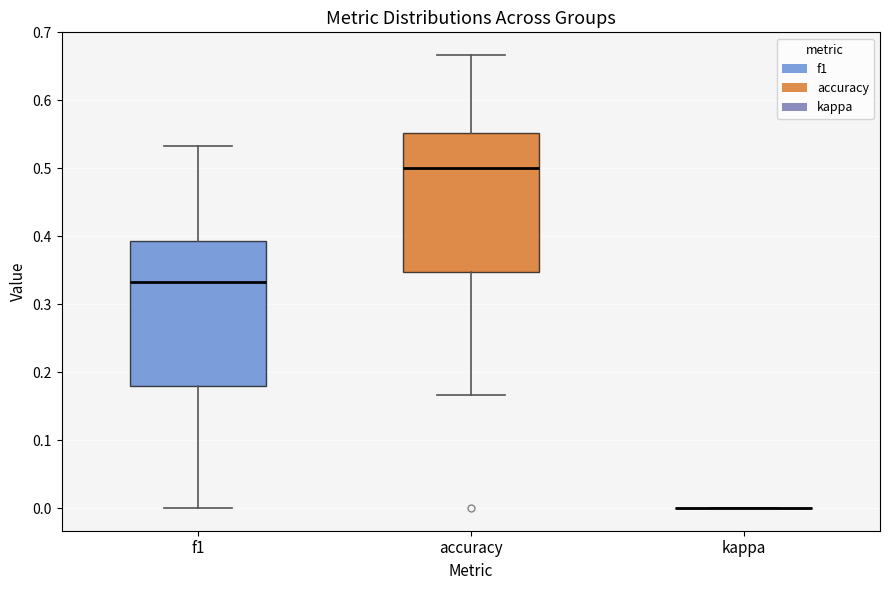

Where does the lower whisker of the box for f1 end on the y-axis? The values are not printed on the chart, so give them approximately, as read against the axis.

0.00